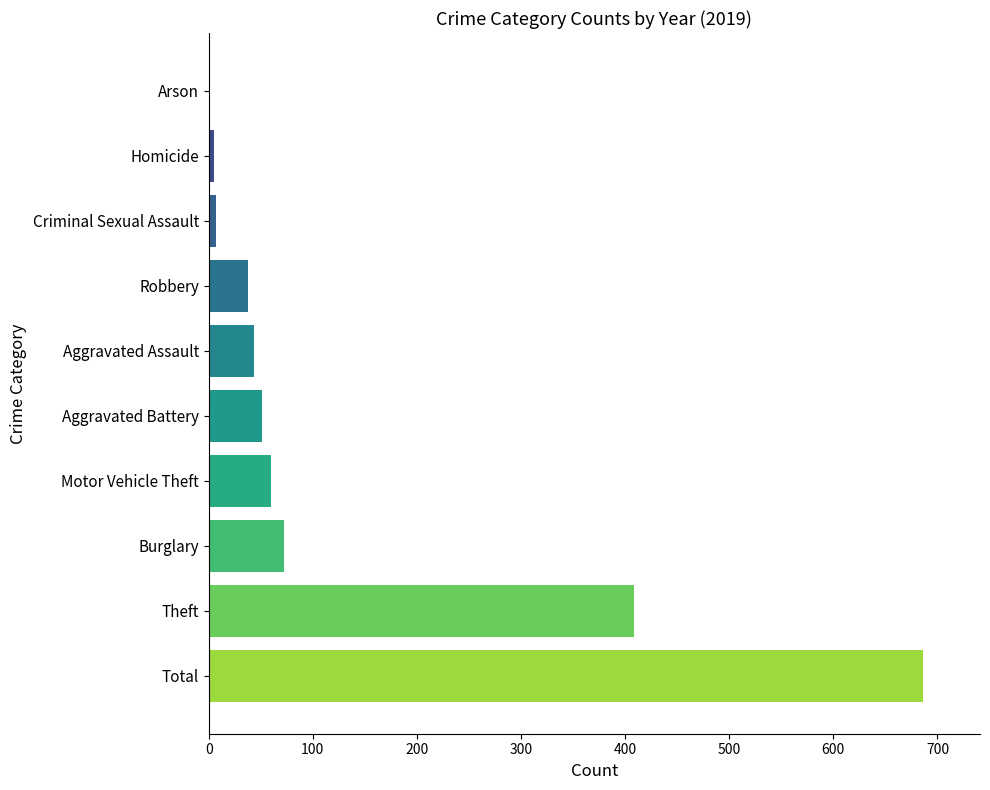

At which label is the value closest to 343?

Theft